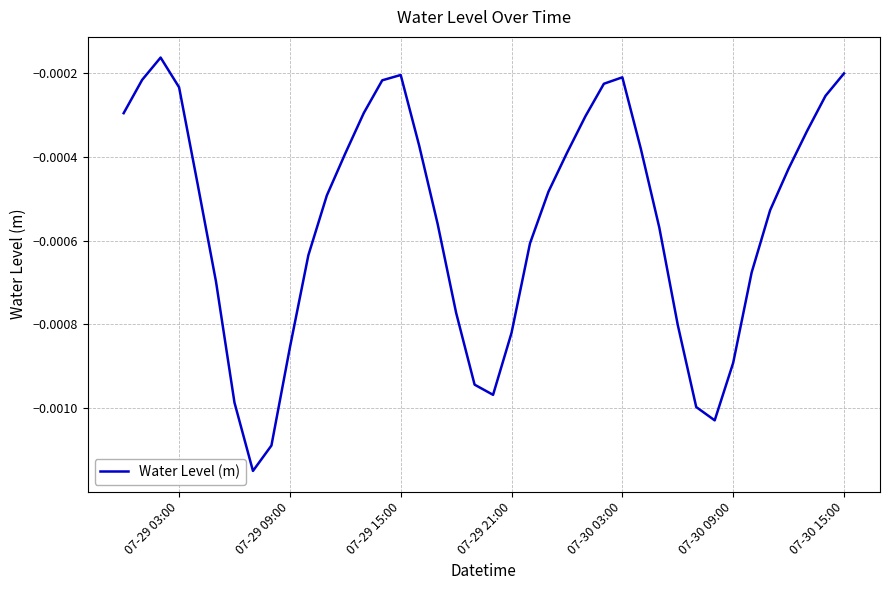

Between 07-29 21:00 and 07-29 09:00, which is larger?

07-29 21:00